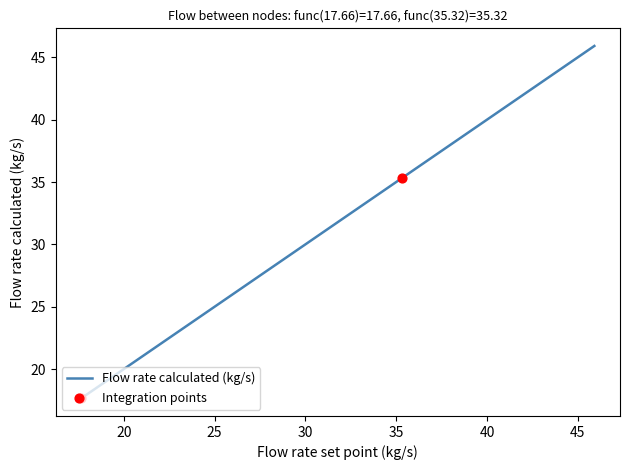

What is the difference between the maximum and minimum values?

28.3